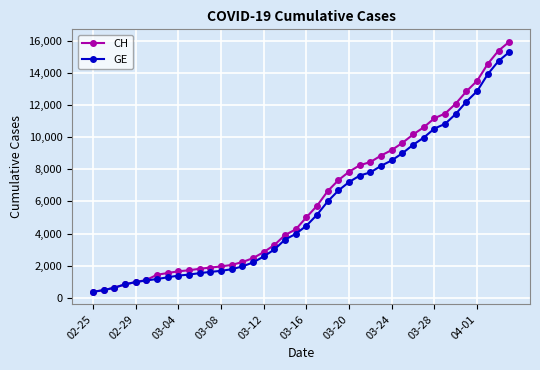

What is the value of the CH point at the 22nd from the left?

5731